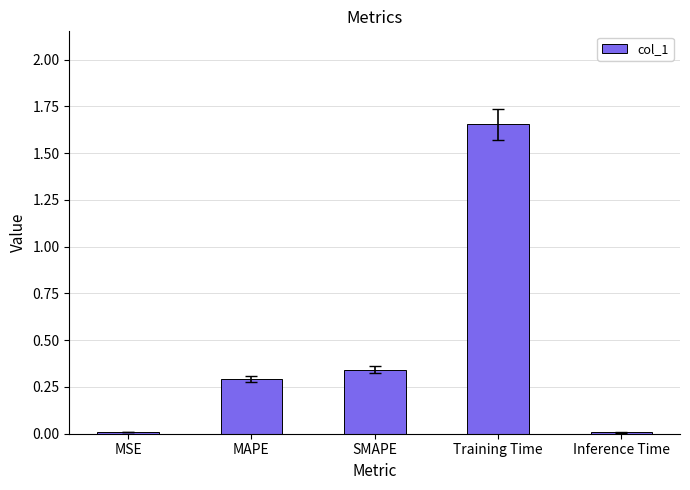

Approximately how many times larger is the value at MAPE compared to Training Time?

0.2